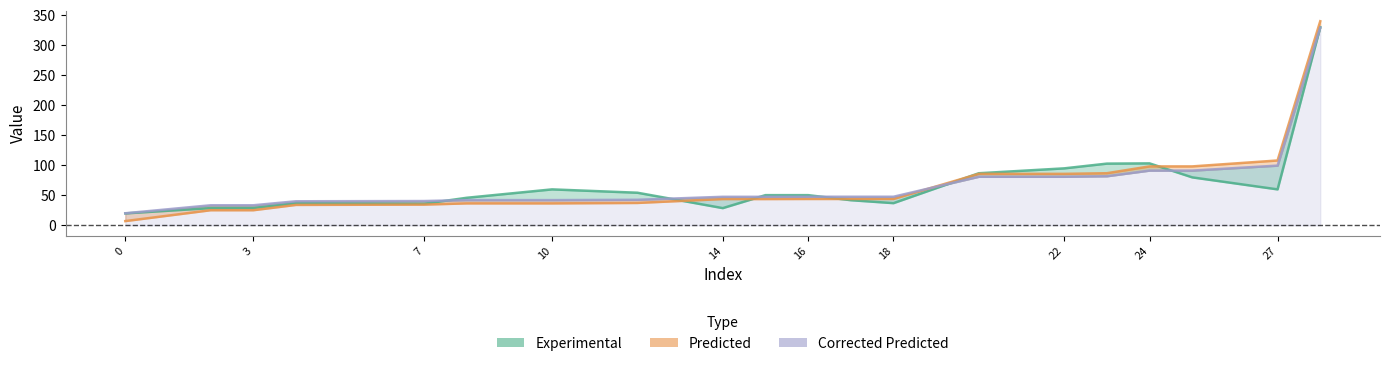

What is the spread (max minus min) of values at 2?

8.2